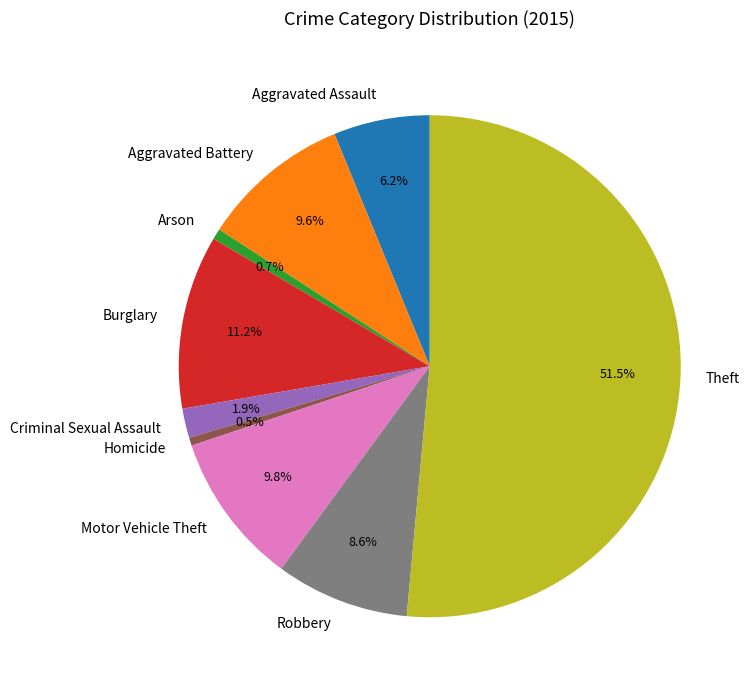

True or false: Theft accounts for 60% of the total.

False